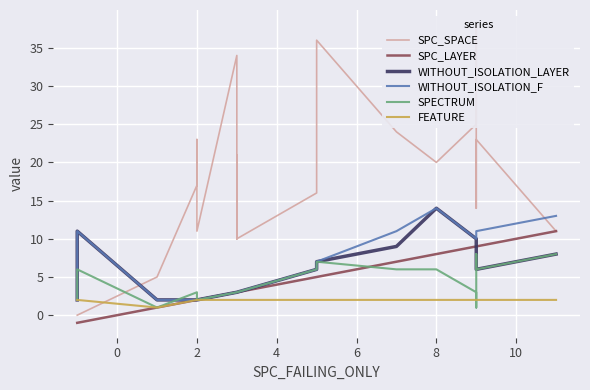

Is it true that WITHOUT_ISOLATION_LAYER equals 16 at 17?

False